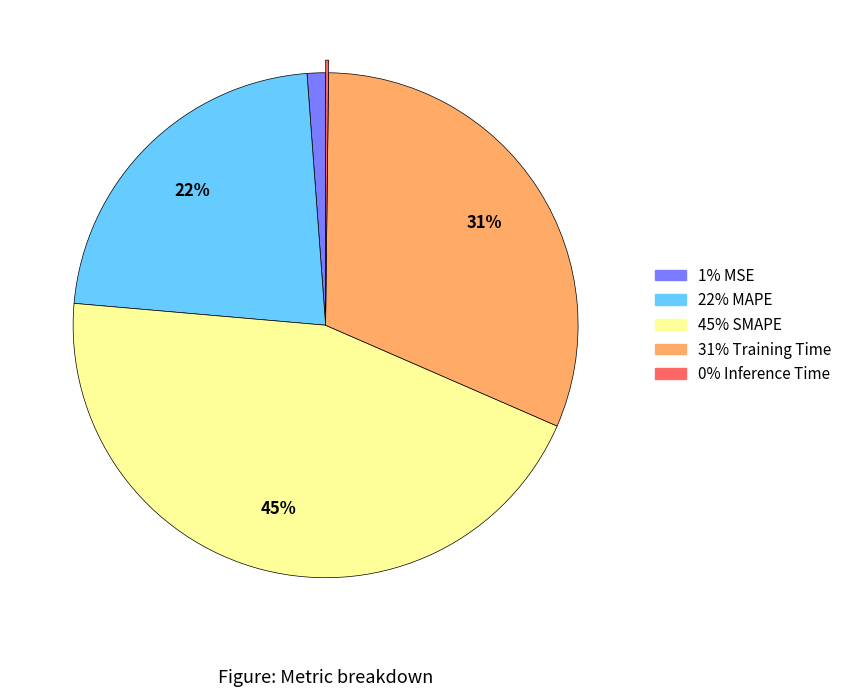

To the nearest percent, what is the difference between the largest and smallest slice percentages?

45%